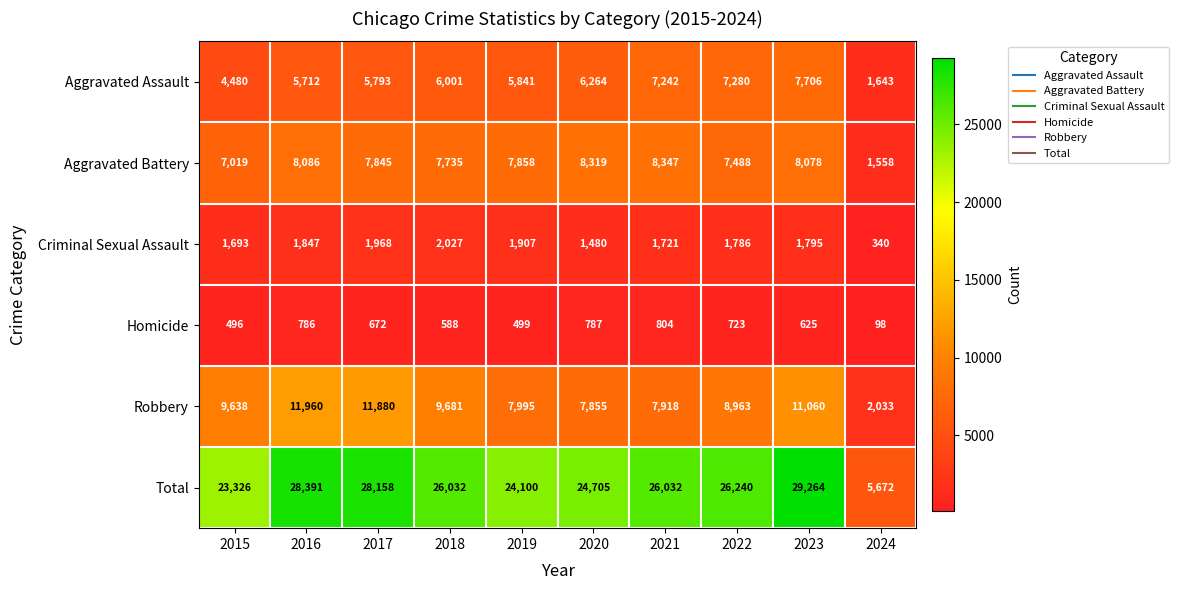

At which label is Robbery closest to 6996?

2020